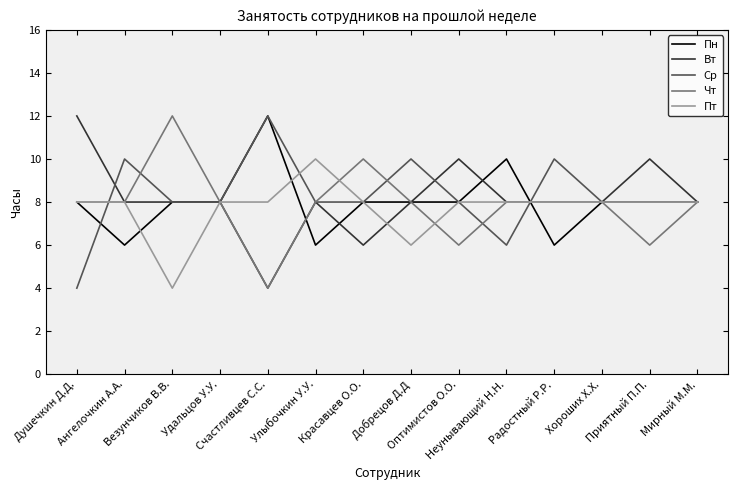

What position from the left is Хороших Х.Х.?

12